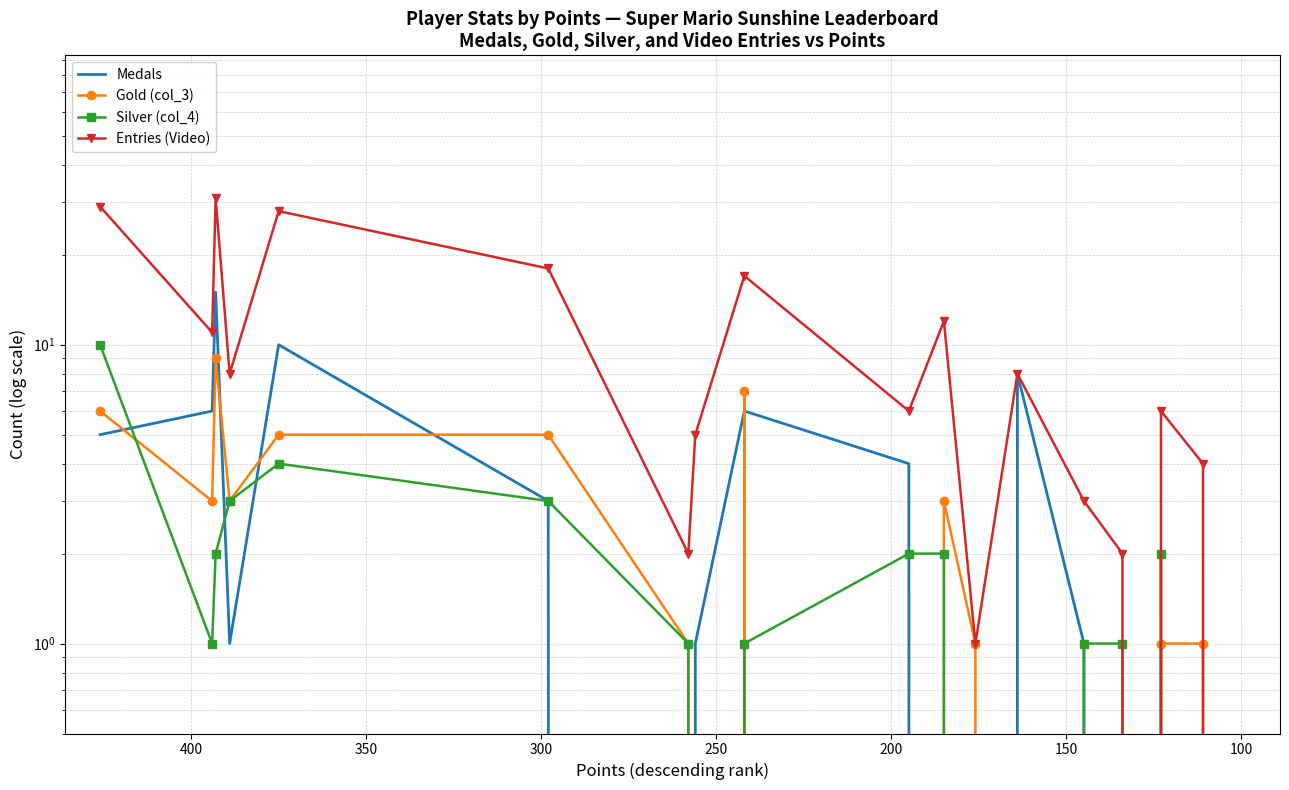

Does the chart have visible grid lines?

Yes